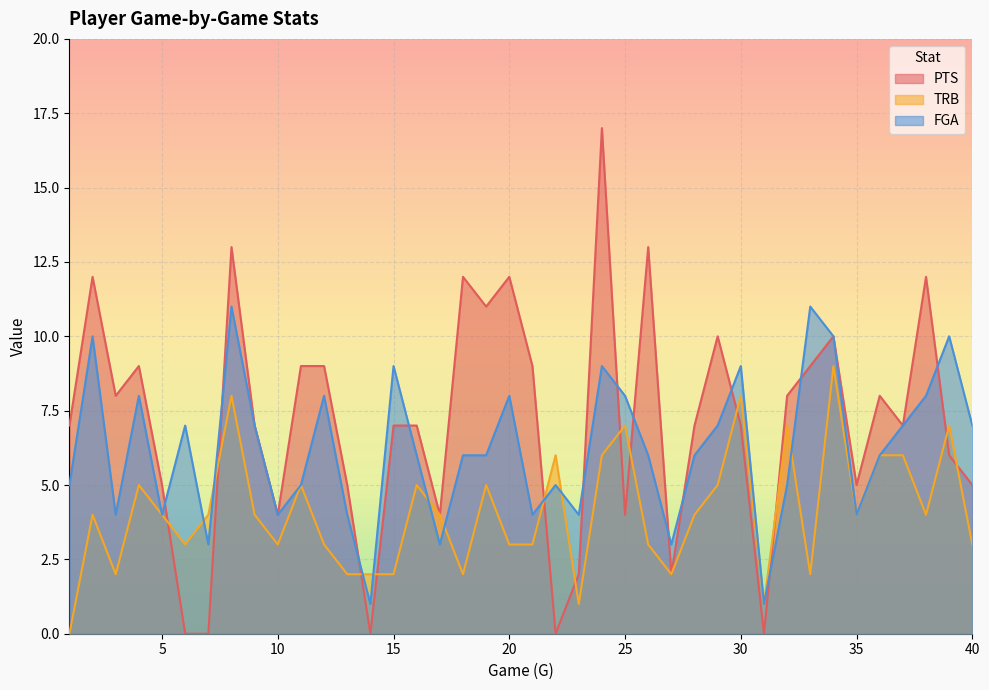

At how many categories does at least one series exceed 6?

29